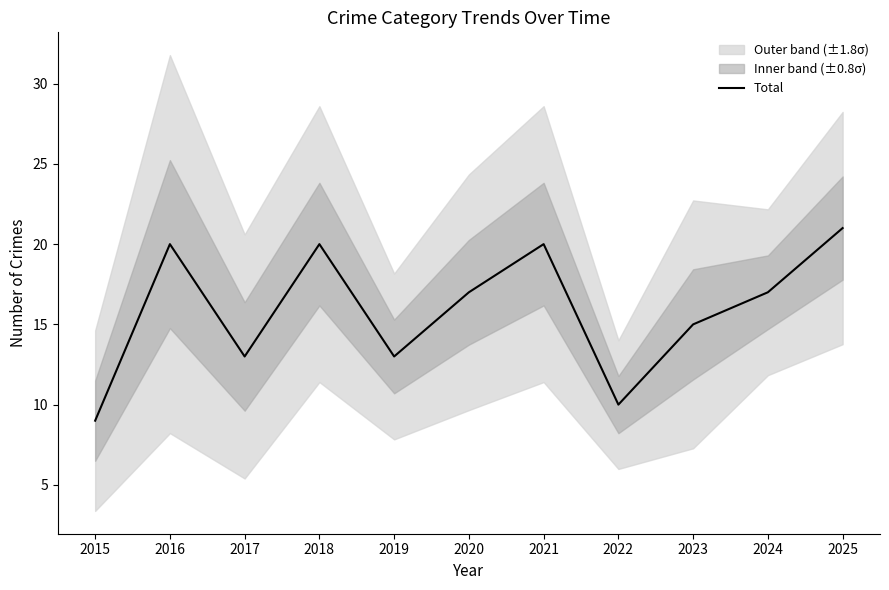

What is the sum of all values?

175